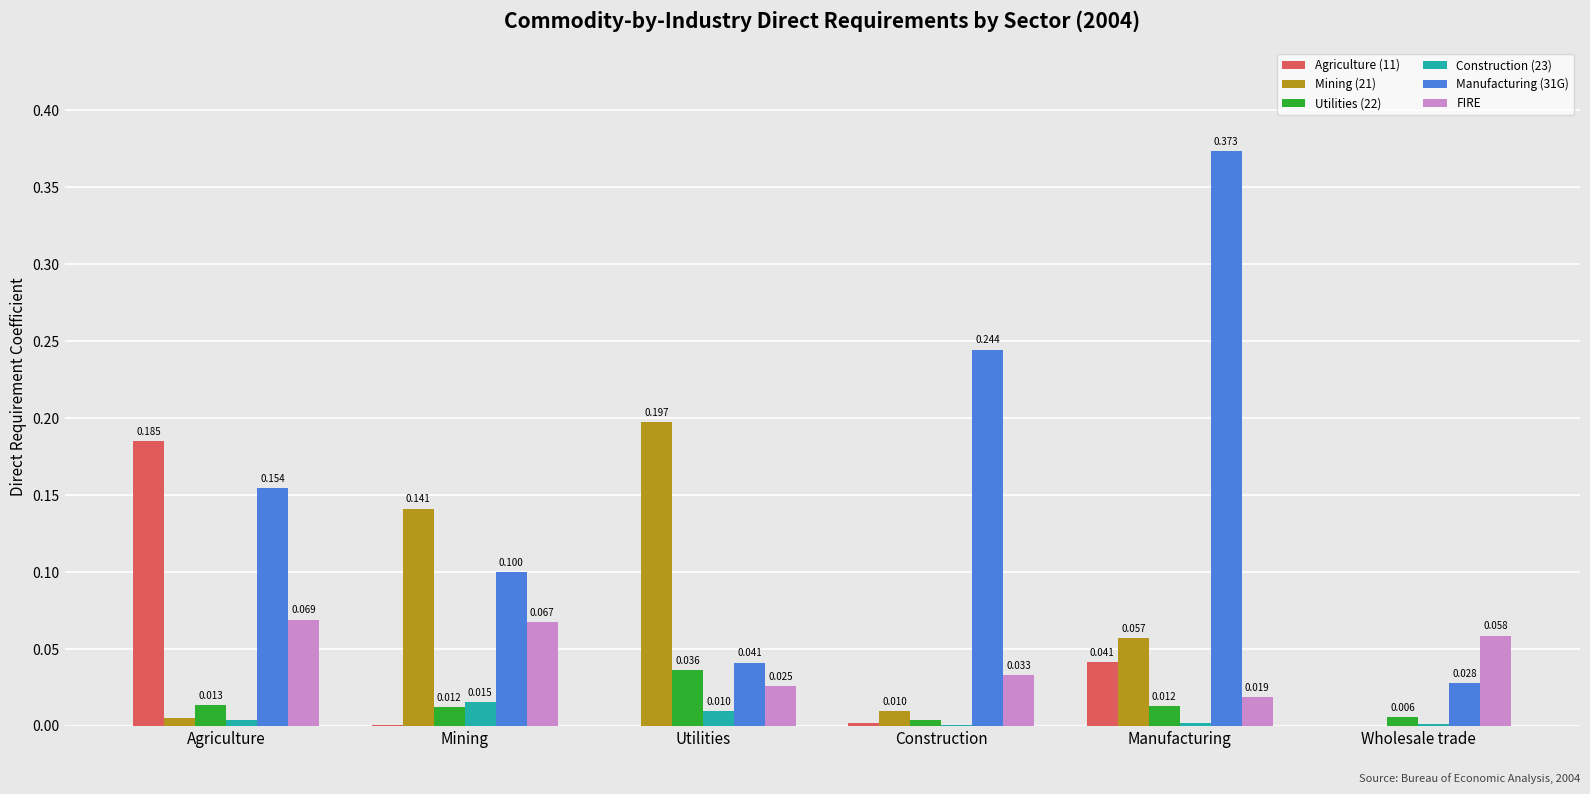

At which label is Construction (23) closest to 0?

Construction